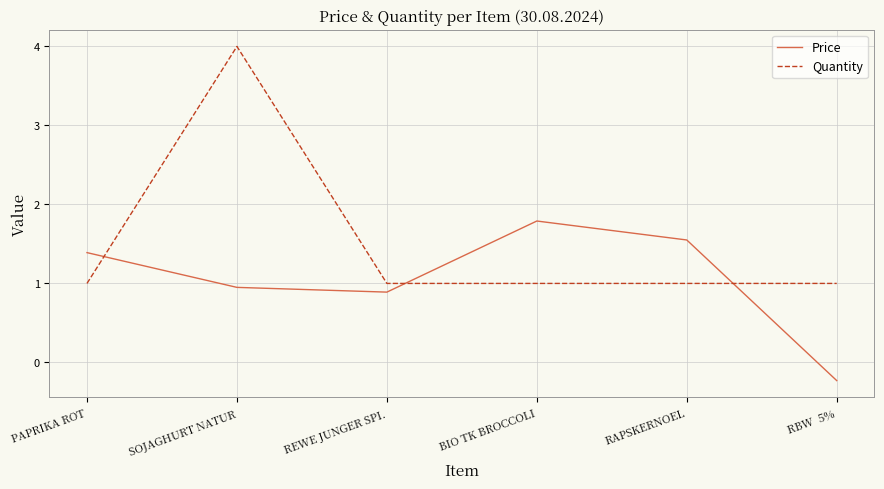

Does the chart have visible grid lines?

Yes